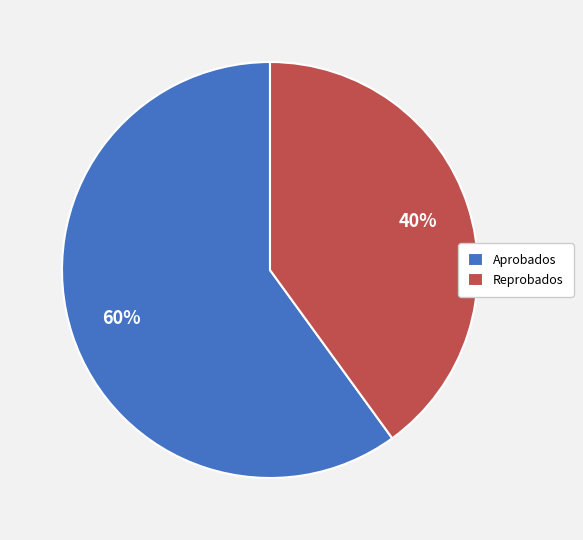

What is the smallest slice in the pie chart?

Reprobados